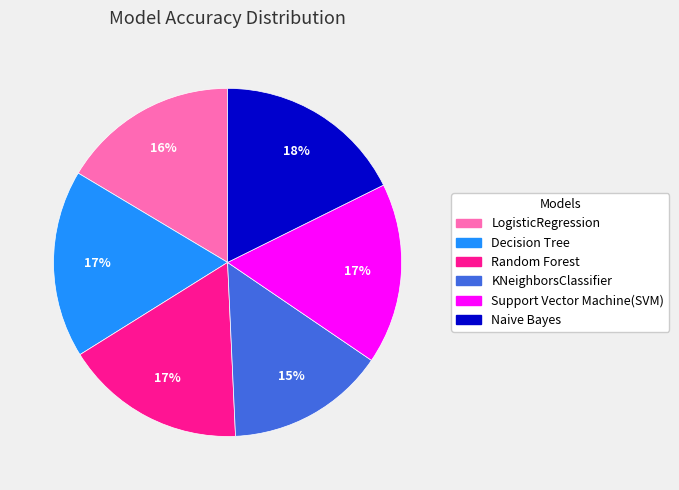

Is LogisticRegression the majority of the pie?

No